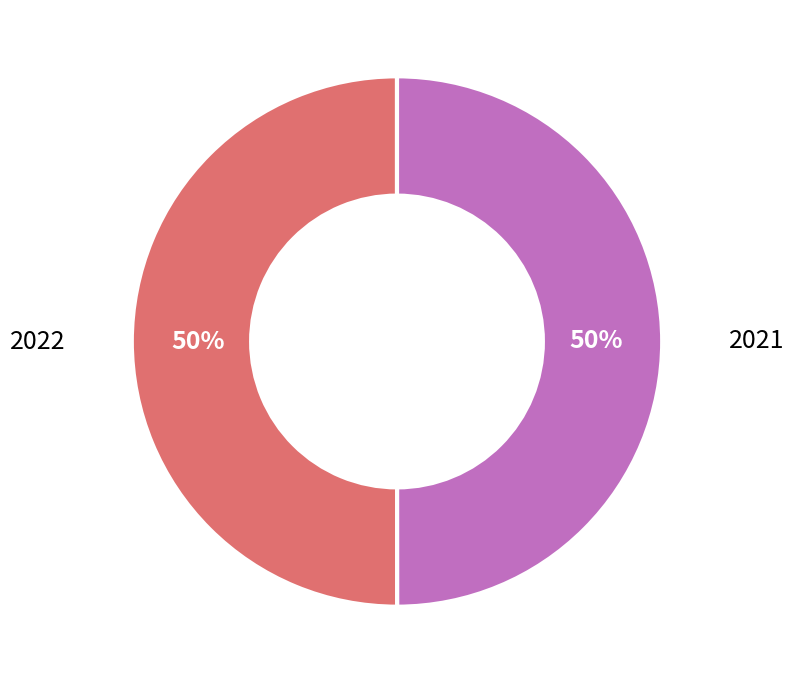

How many segments does this pie chart have?

2